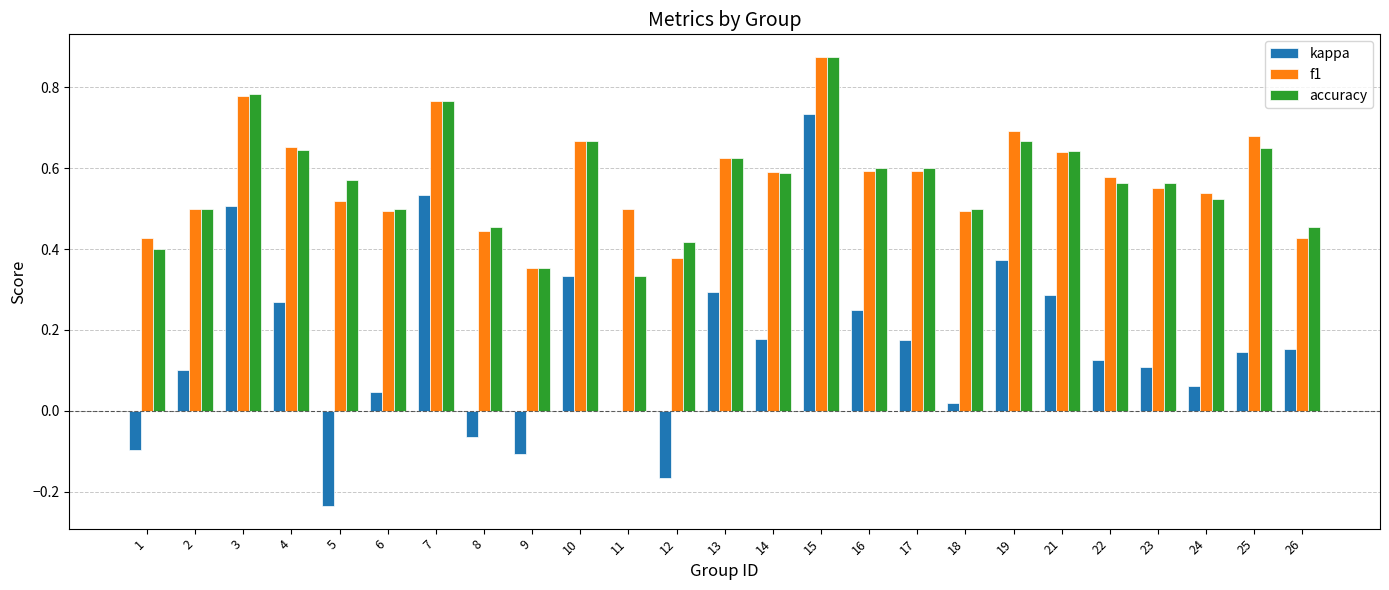

At which category does the chart reach its peak across all series?

15